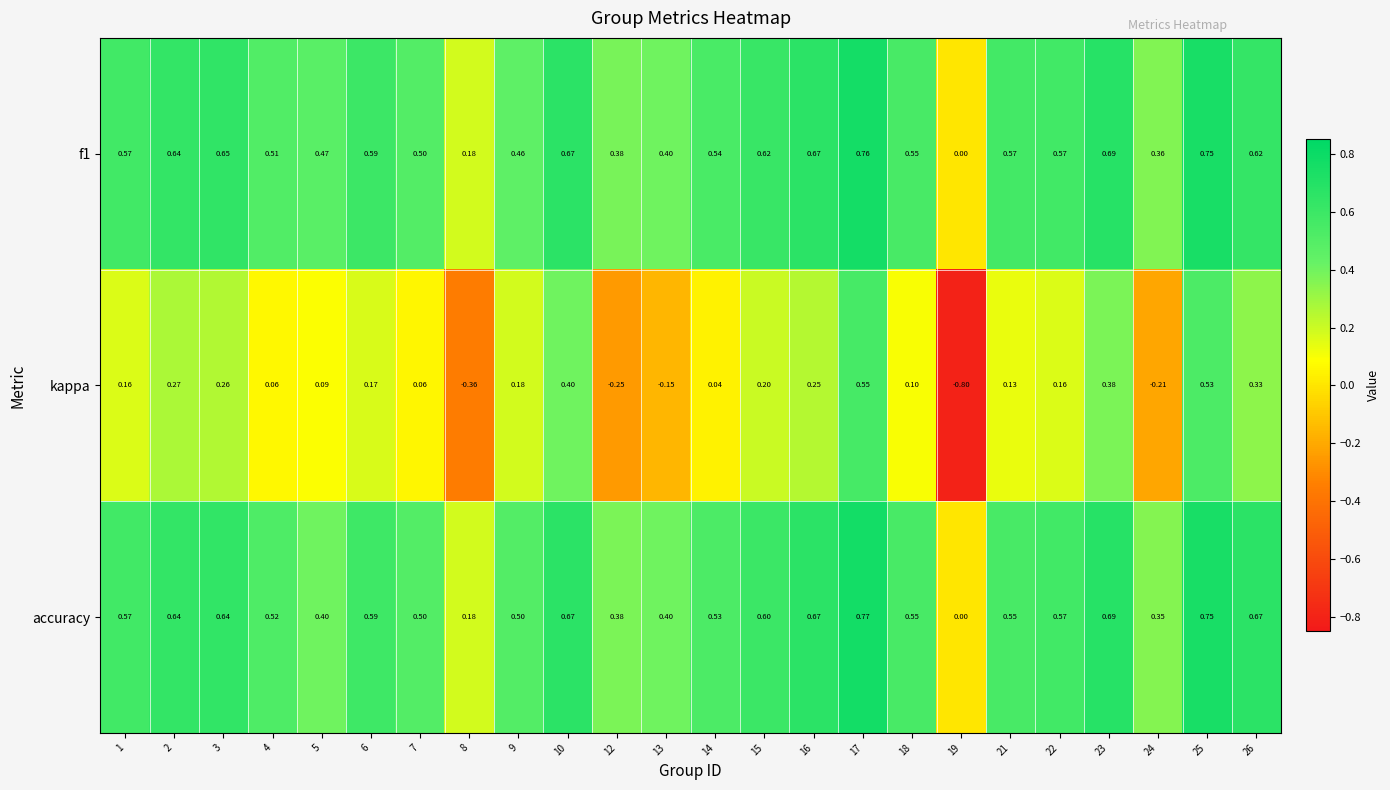

Which series changed the most between 2 and 17?

kappa